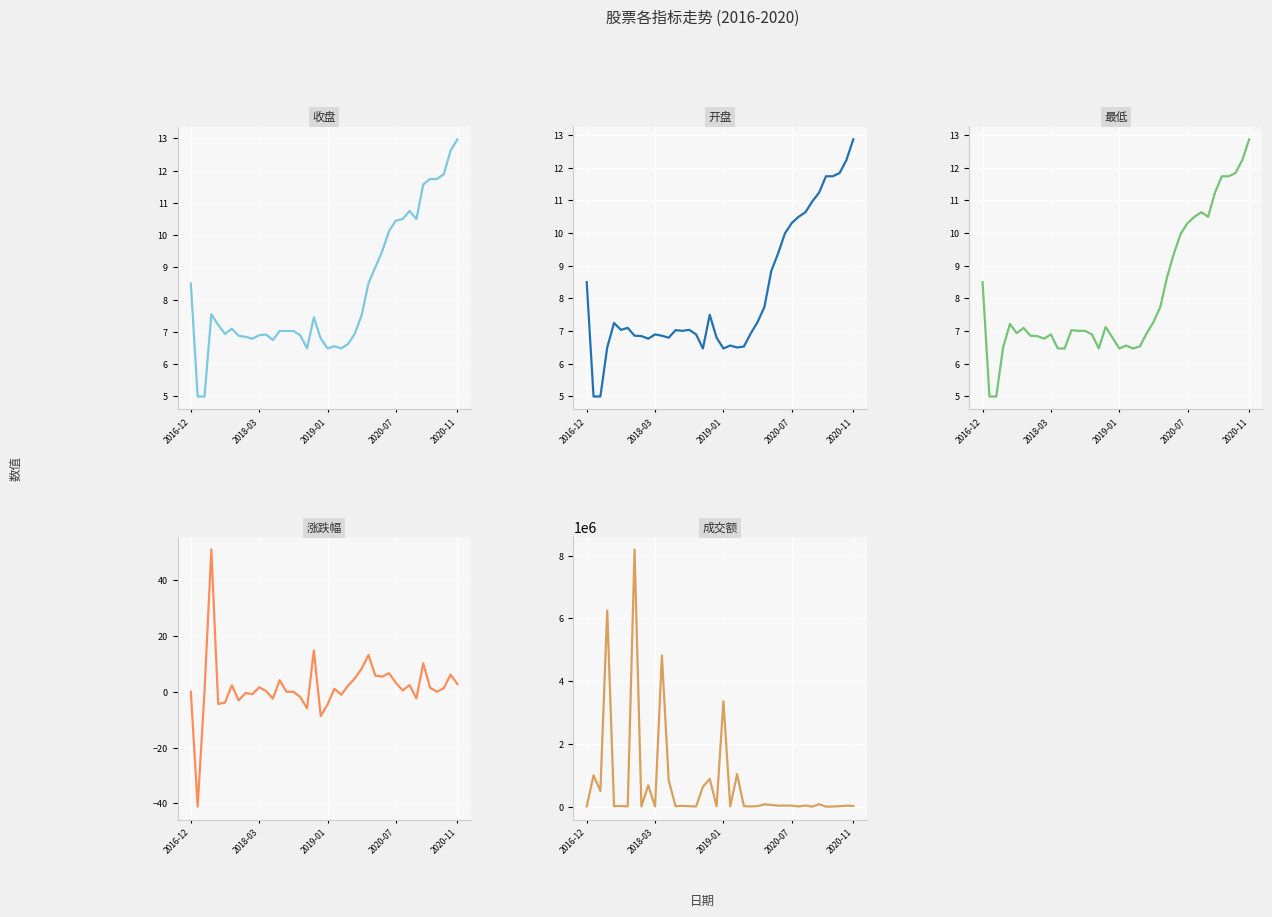

The 成交额 series shows 1843.2 at 33. True or false?

False